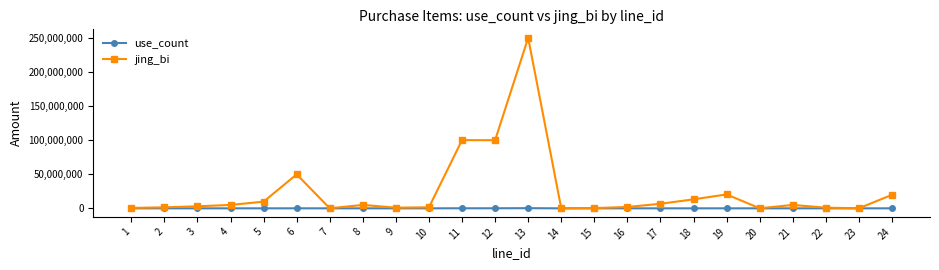

Which series has the largest range (max minus min)?

jing_bi